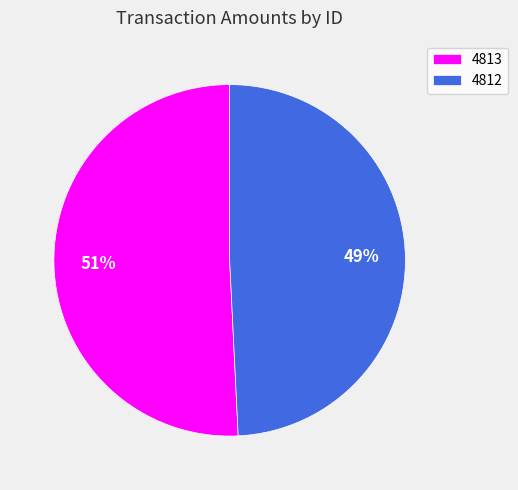

To the nearest percent, what is the combined percentage of 4813 and 4812?

100%